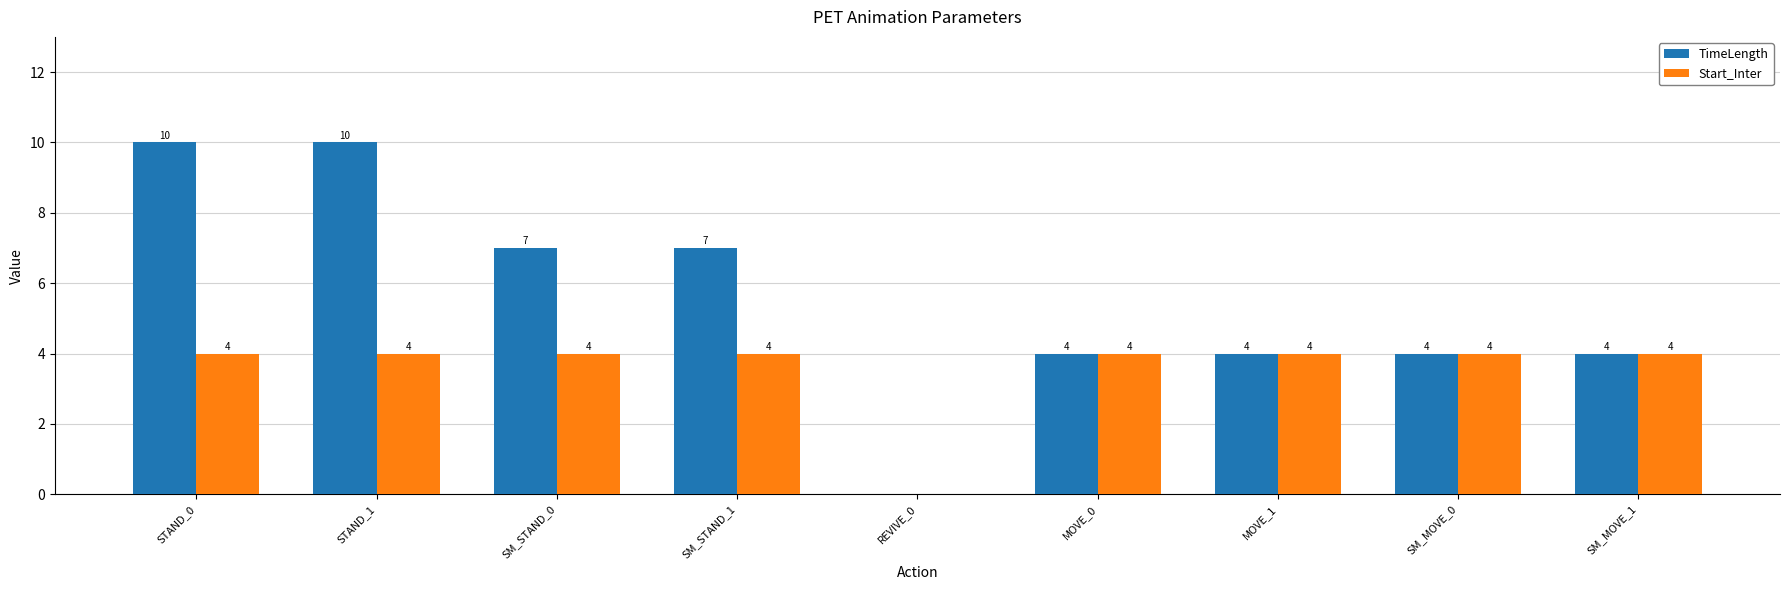

Are the bars grouped side by side (vs. stacked)?

Yes